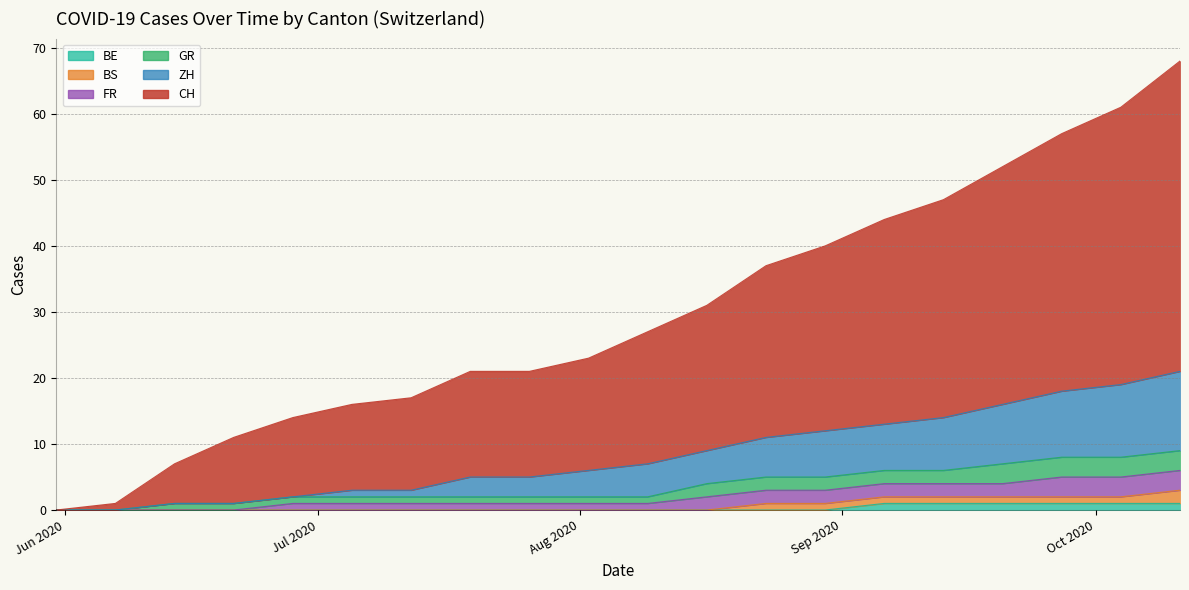

True or false: ZH and GR intersect in this chart.

False